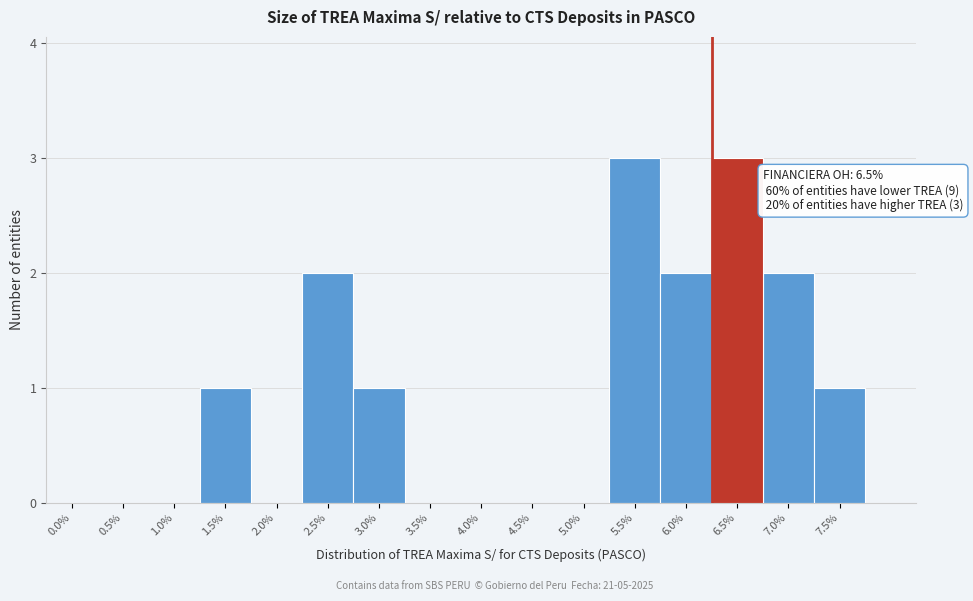

Reading left to right, extract all data points from this chart.

0.0%=0	0.5%=0	1.0%=0	1.5%=1	2.0%=0	2.5%=2	3.0%=1	3.5%=0	4.0%=0	4.5%=0	5.0%=0	5.5%=3	6.0%=2	6.5%=3	7.0%=2	7.5%=1